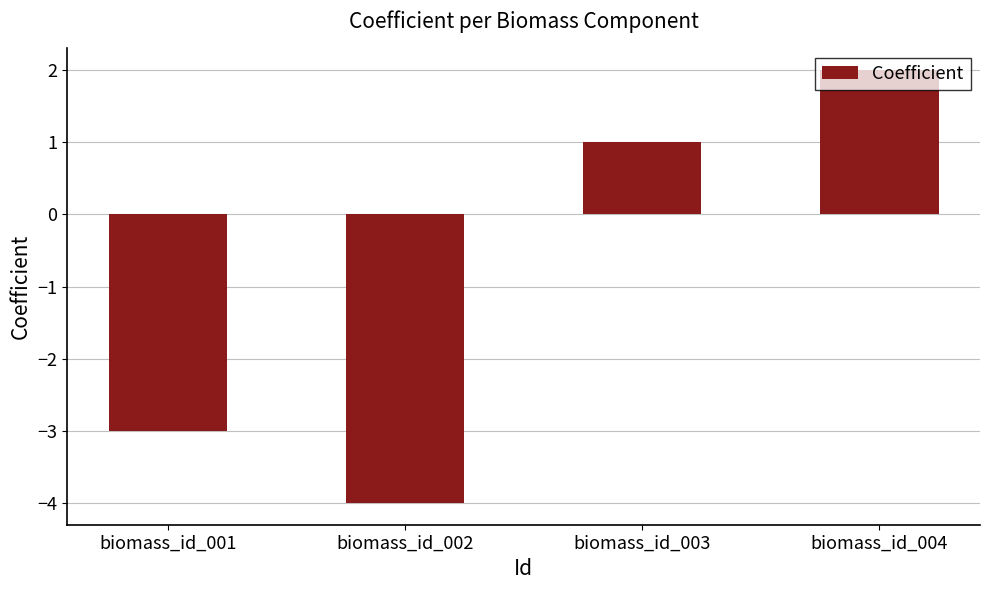

The value at biomass_id_002 is -3. True or false?

False